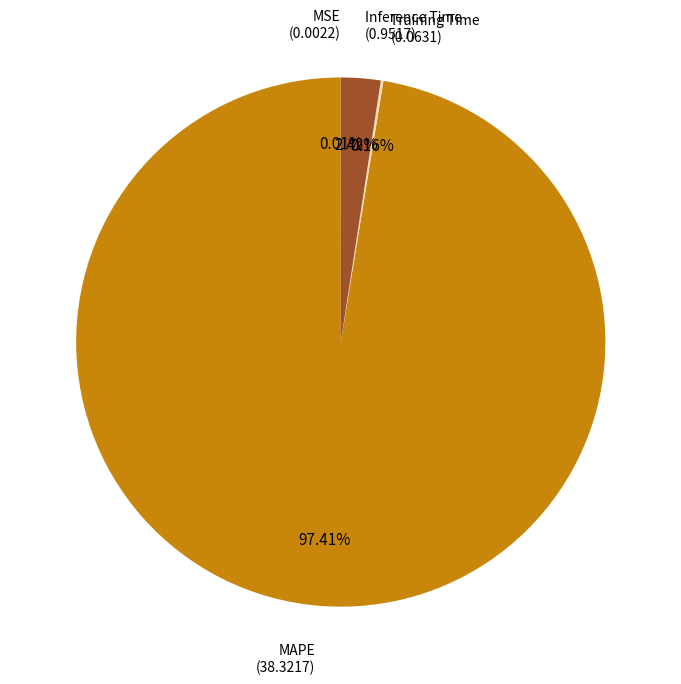

Which category has the biggest portion of the pie?

MAPE